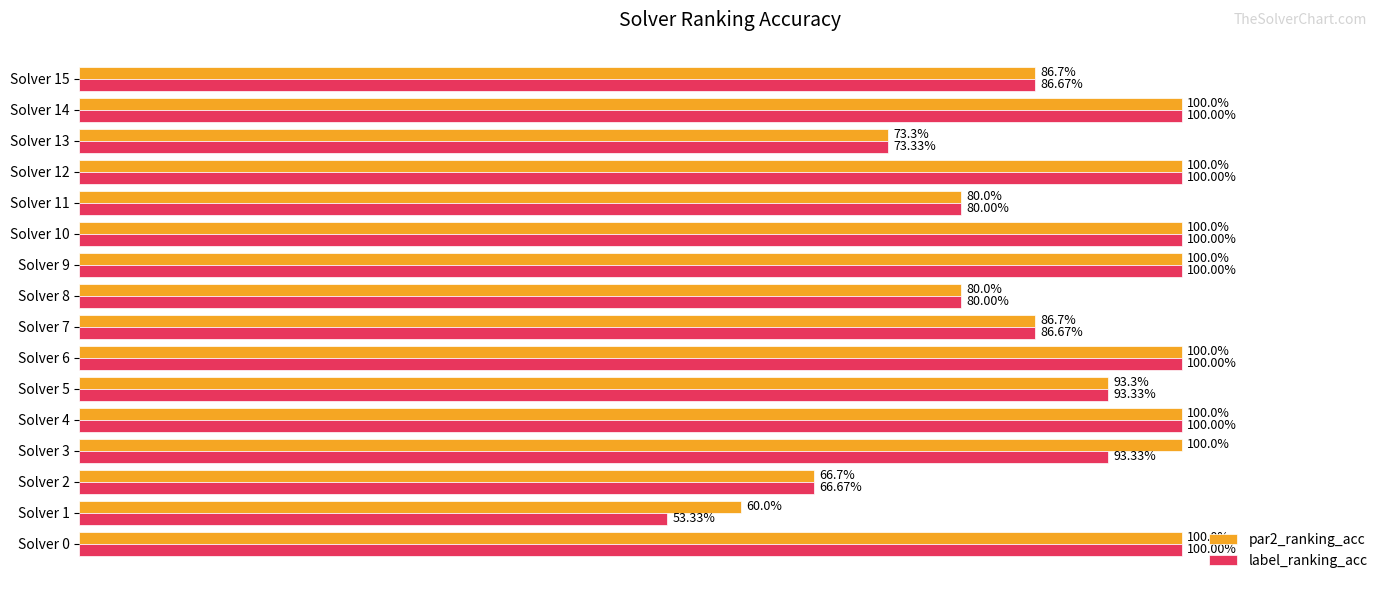

Does the chart contain stacked bars?

No